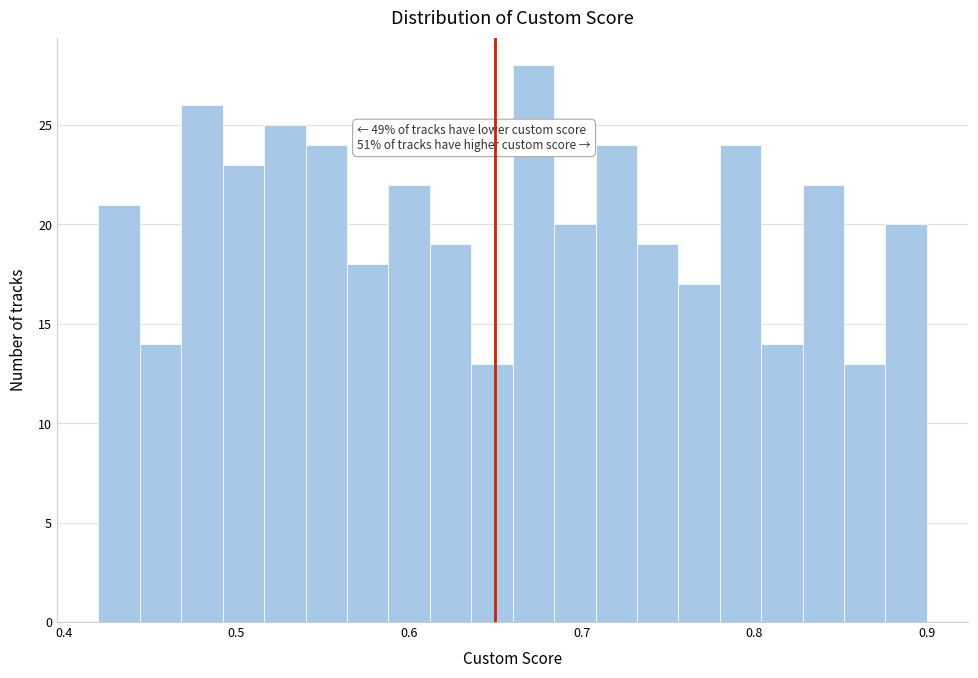

Read against the x-axis, roughly where is the centre of the tallest bar?

0.67